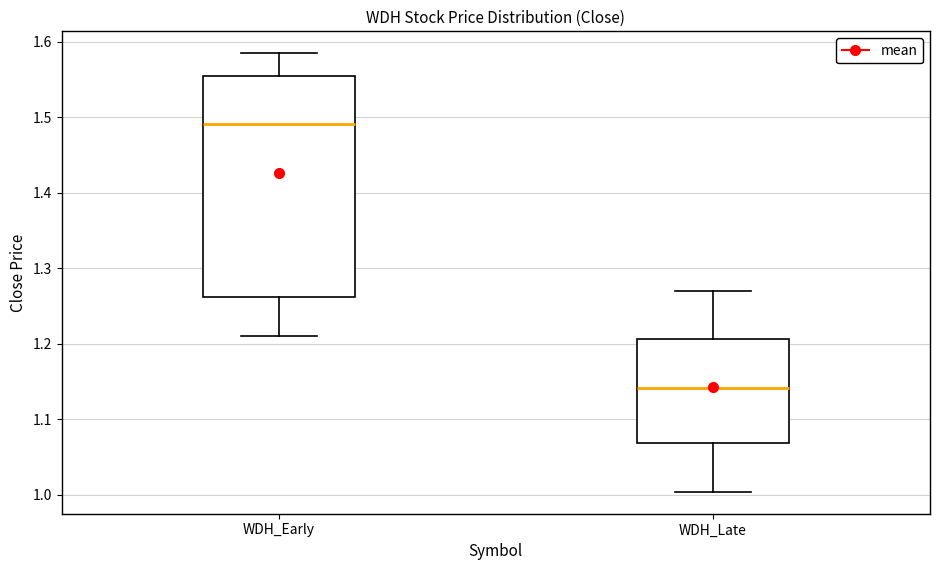

Reading left to right, read every box against the y-axis: the position of its median line, the range the box covers, and the ends of its whiskers. The values are not printed on the chart, so give them approximately, as read against the axis.

WDH_Early: median 1.49, box 1.26 to 1.55, whiskers 1.21 to 1.58
WDH_Late: median 1.14, box 1.07 to 1.21, whiskers 1.00 to 1.27